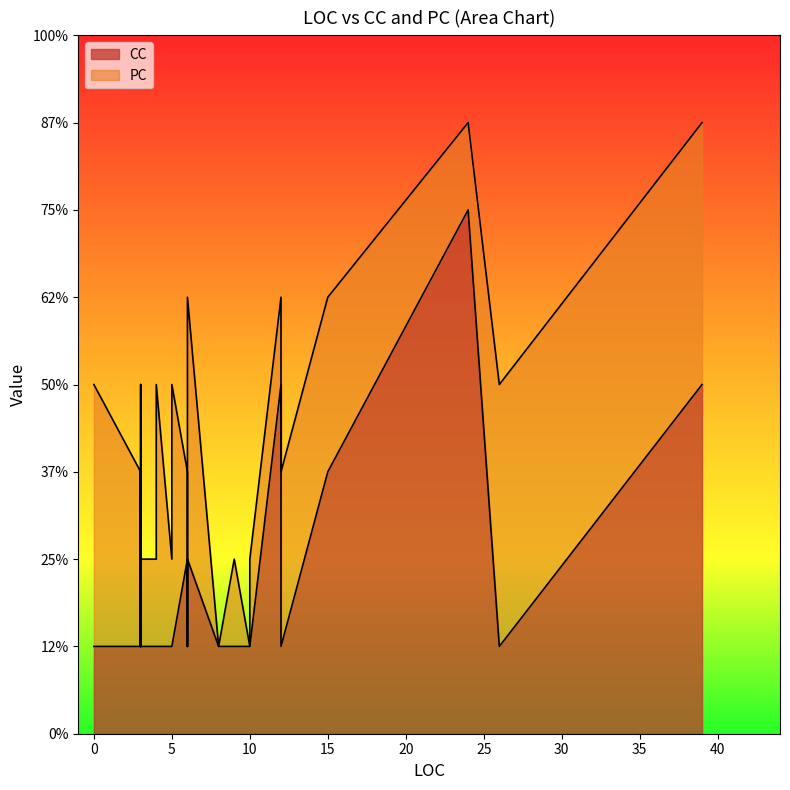

Where is CC nearest to the value 3?

15